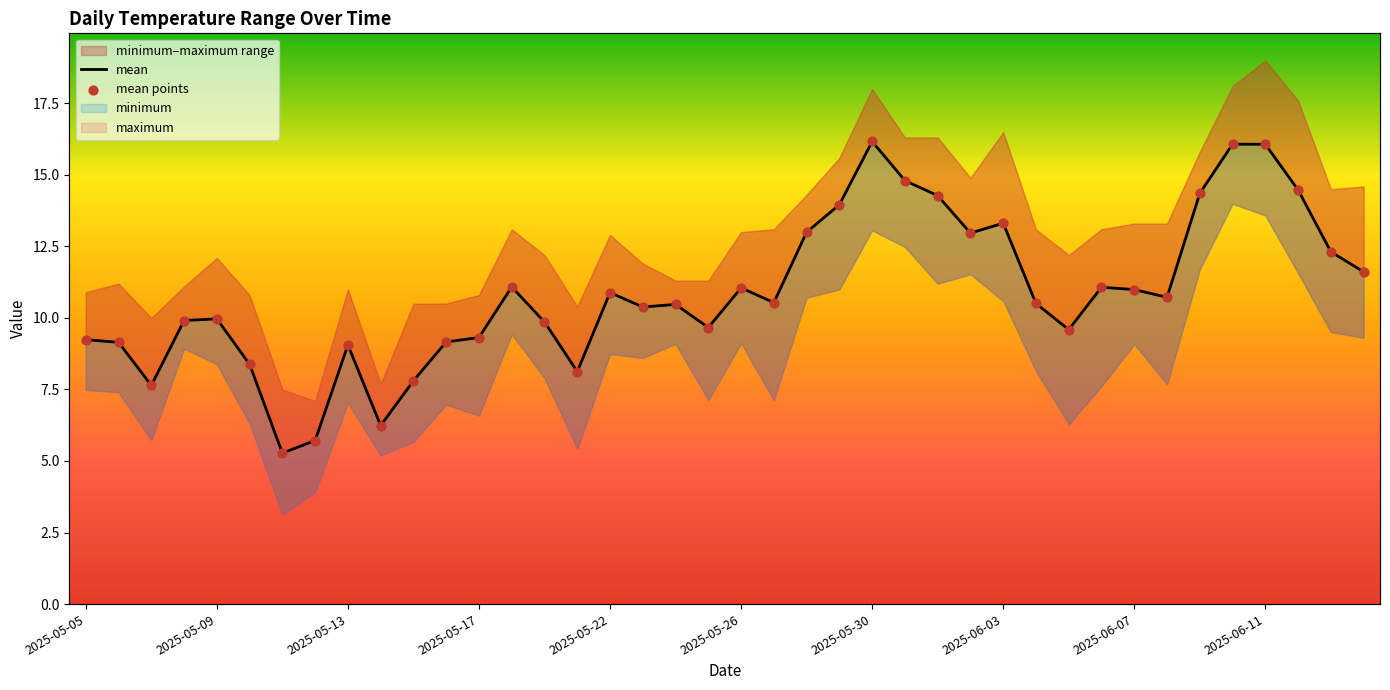

What is the total value across all series at 2025-05-24?

20.9